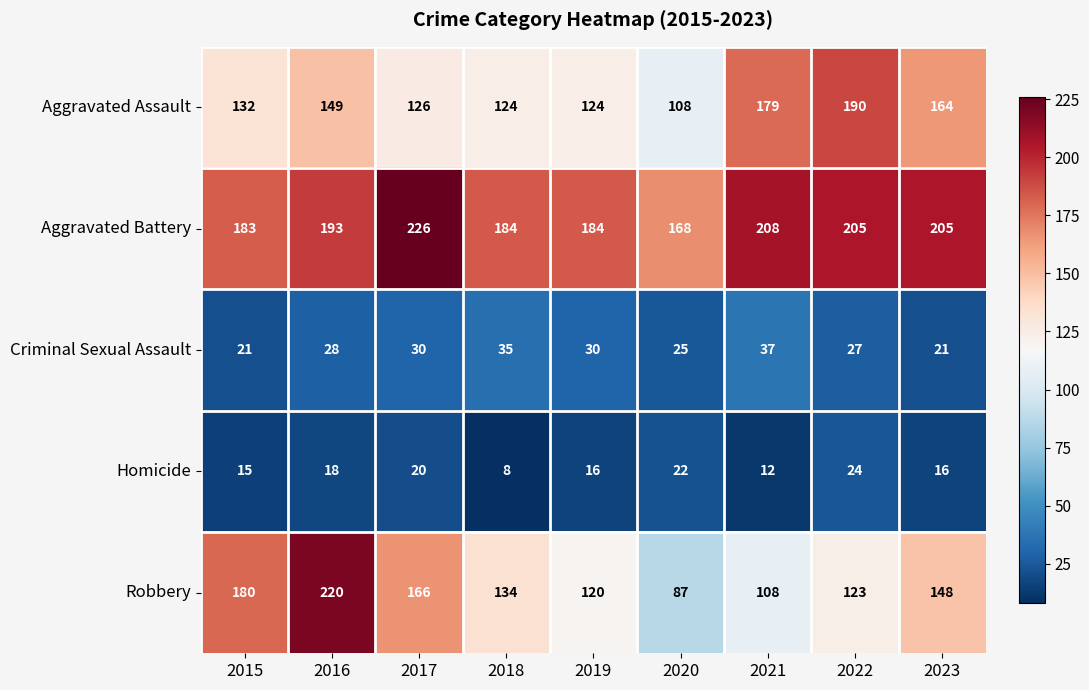

At which category does the chart reach its minimum across all series?

2018